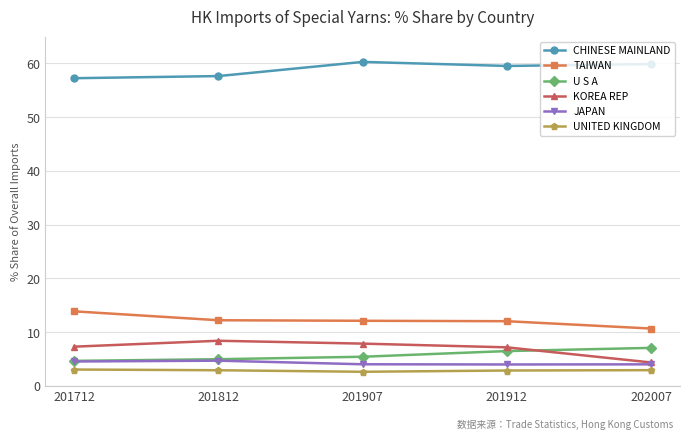

What is the total value across all series at 201712?

90.8